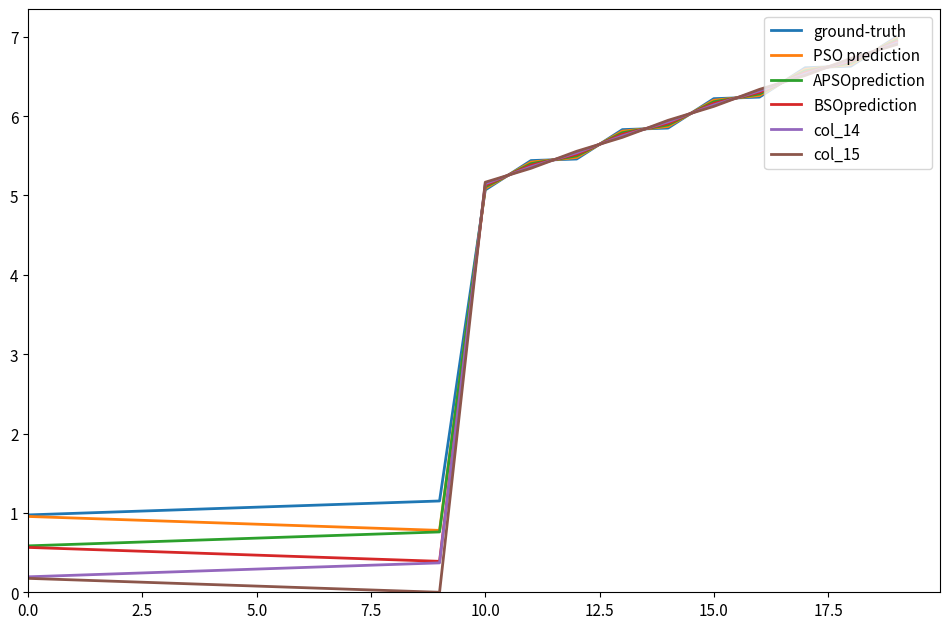

List the series in order of their overall mean, lowest first.

col_15, col_14, BSOprediction, APSOprediction, PSO prediction, ground-truth